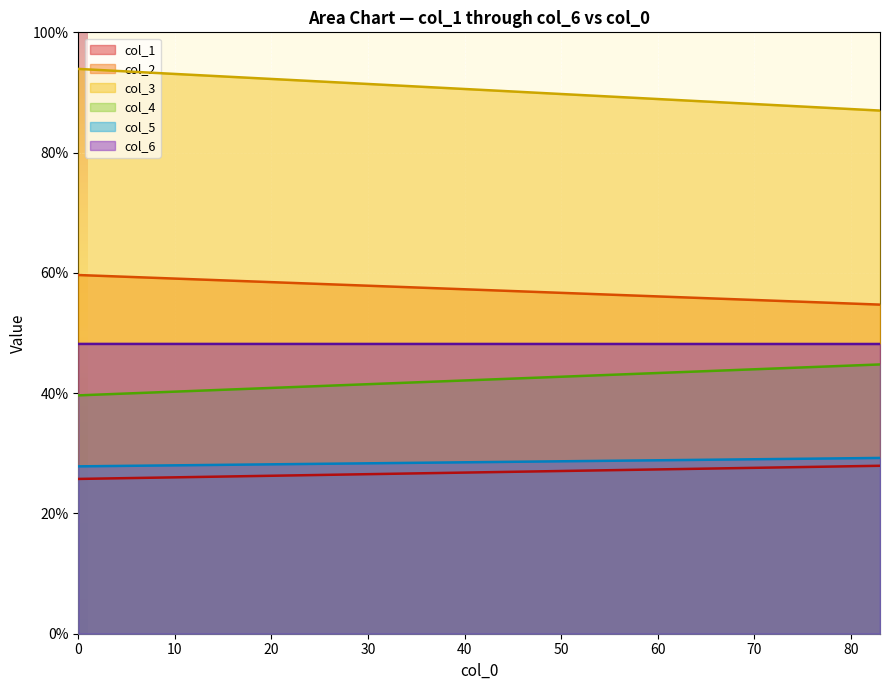

What is the difference between the maximum and minimum values in the col_3 series?

6.9